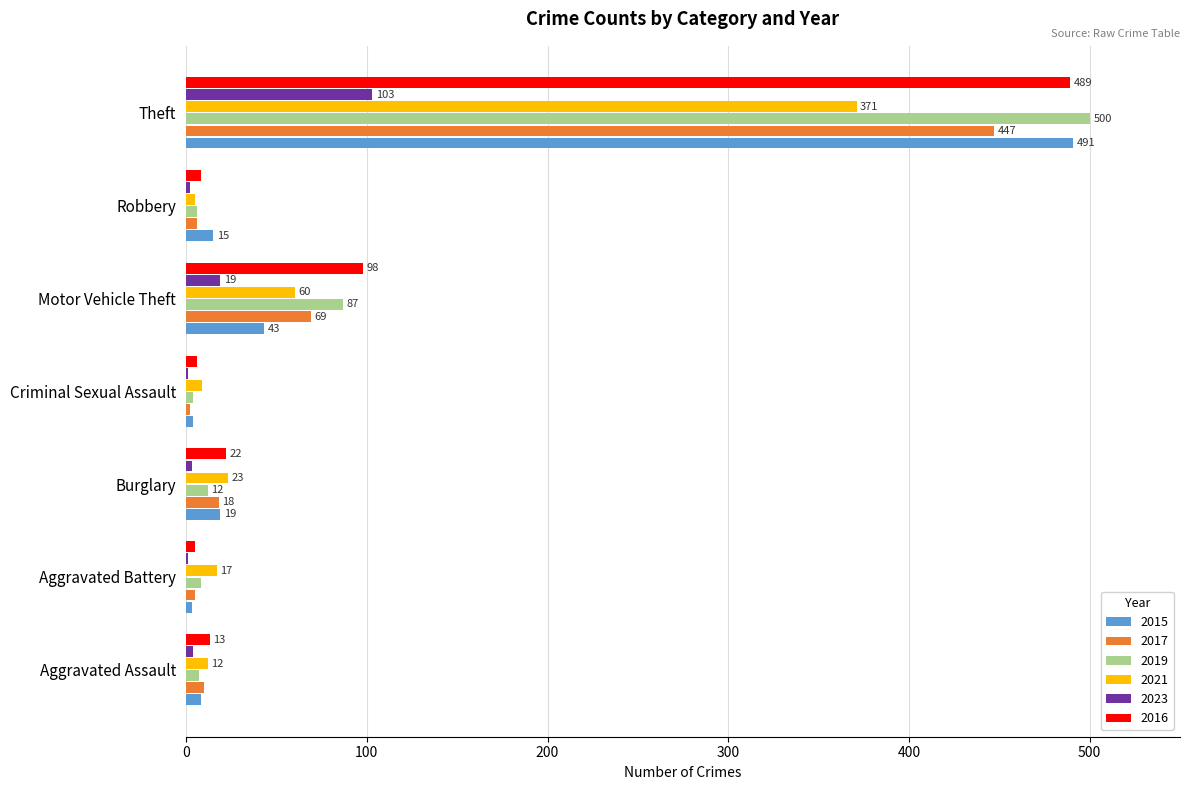

What is the difference between the 2021 values at Criminal Sexual Assault and Burglary?

14